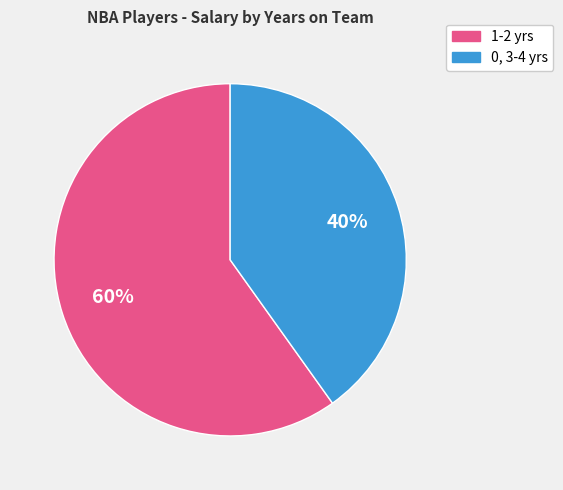

To the nearest percent, what is the difference between the largest and smallest slice percentages?

20%